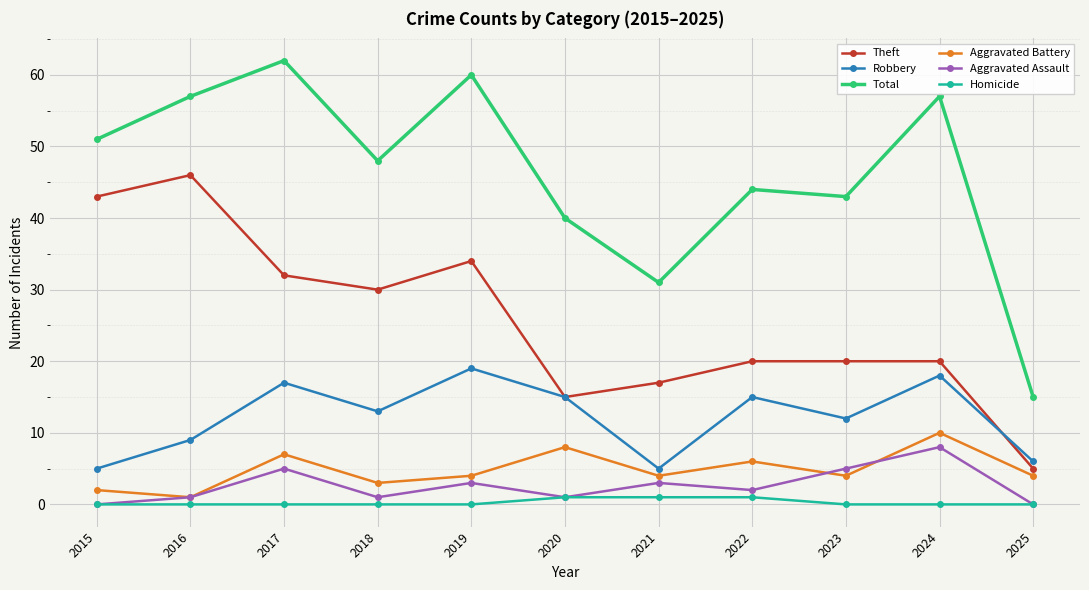

Which series ends up on top after the final intersection of Aggravated Assault and Aggravated Battery?

Aggravated Battery